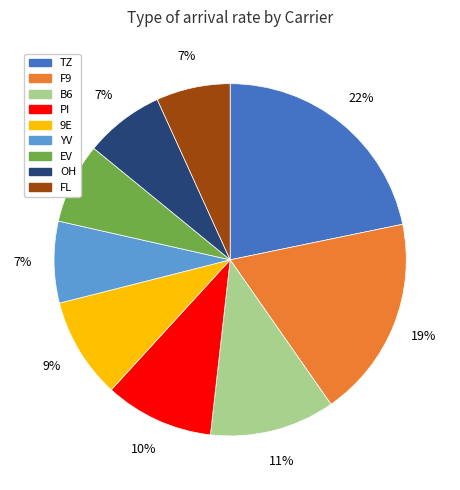

Combined, do B6 and TZ account for over 50%?

No